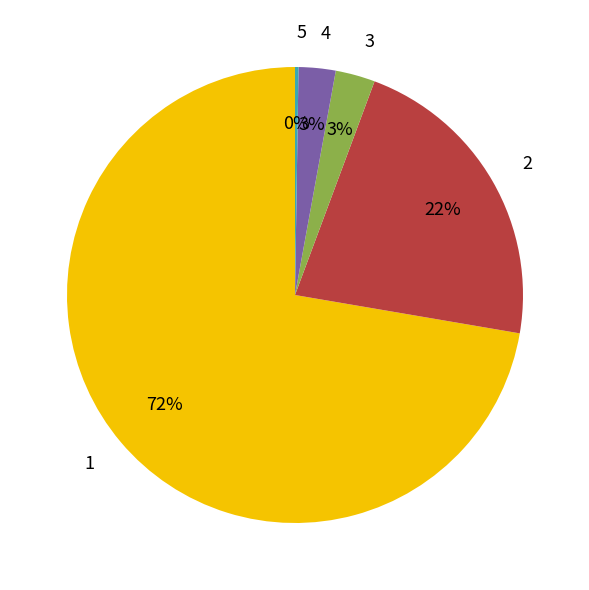

What percentage is the 1 slice, to the nearest percent?

72%